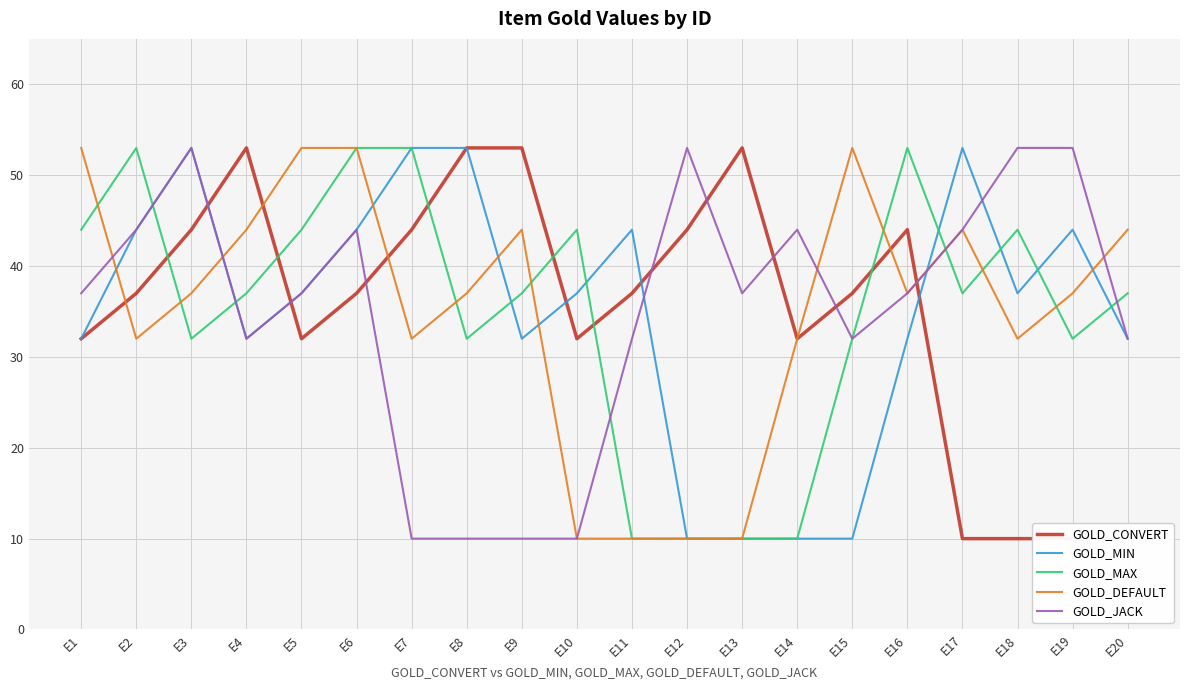

At which category does GOLD_JACK reach its first local peak?

E3